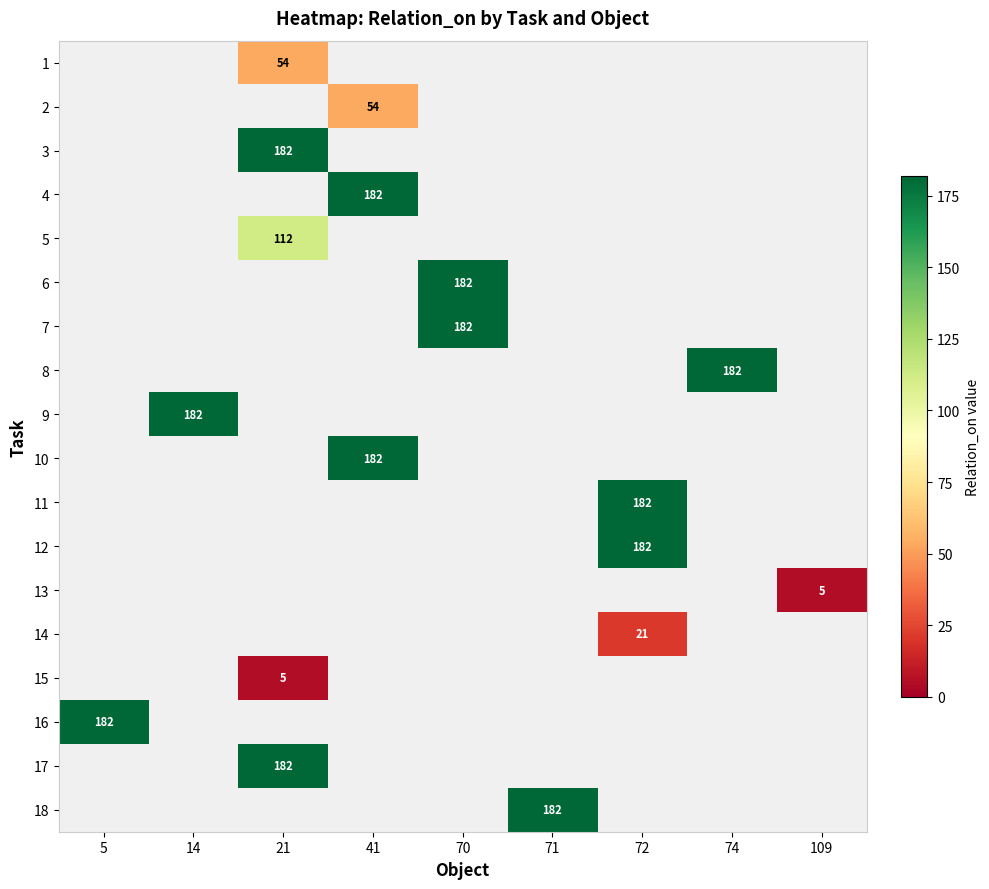

How many positive values does the 7 series have?

1